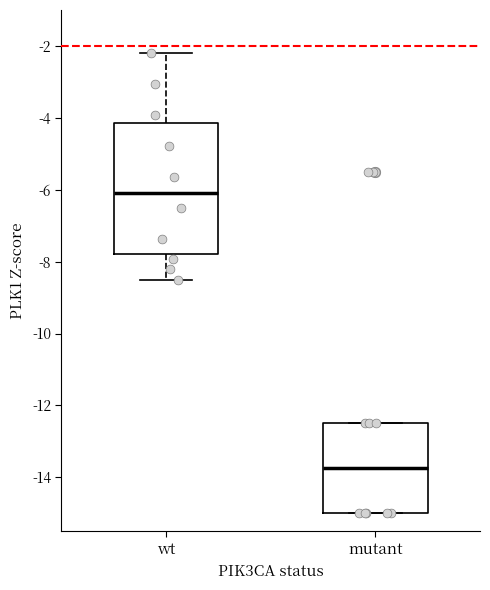

Where is the upper edge of the box for wt on the y-axis? The values are not printed on the chart, so give them approximately, as read against the axis.

-4.2